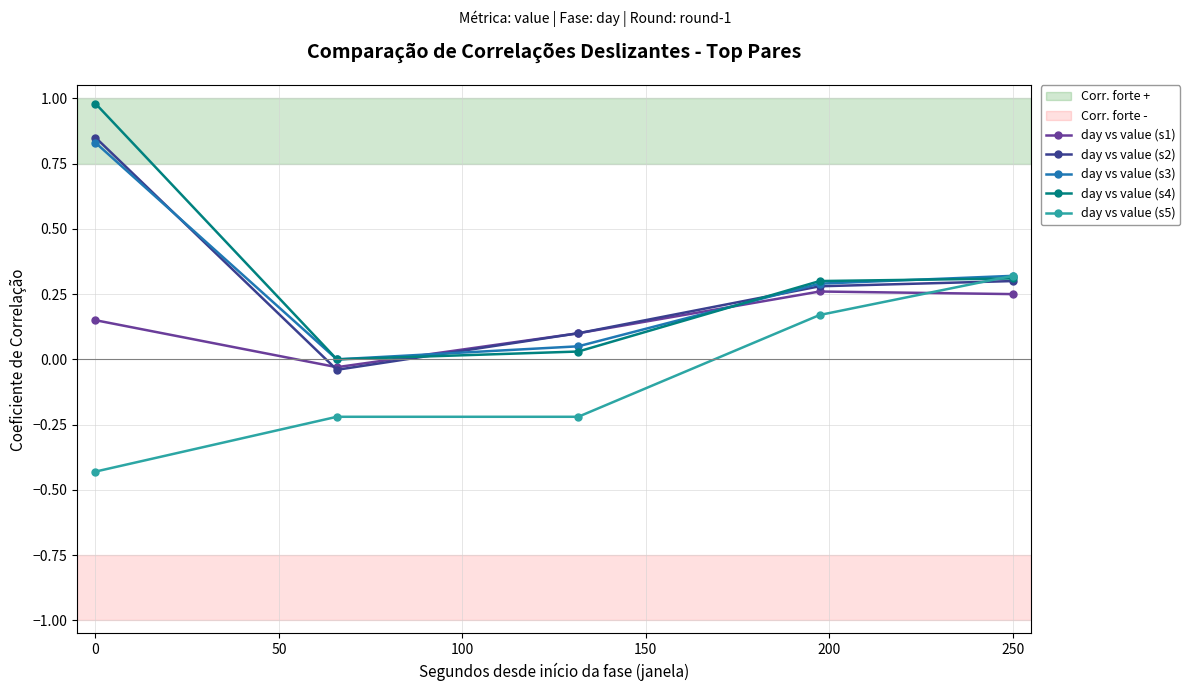

How many interior local valleys does the day vs value (s4) series have?

1